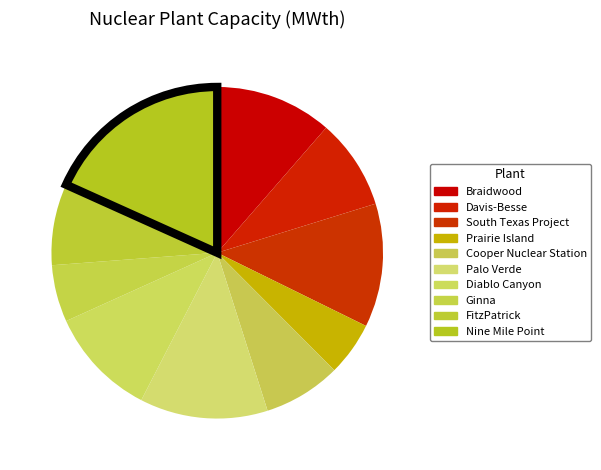

True or false: Diablo Canyon accounts for 1% of the total.

False